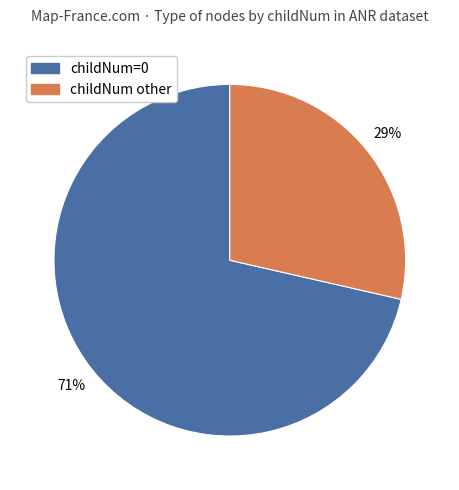

To the nearest percent, what is the average slice percentage?

50%